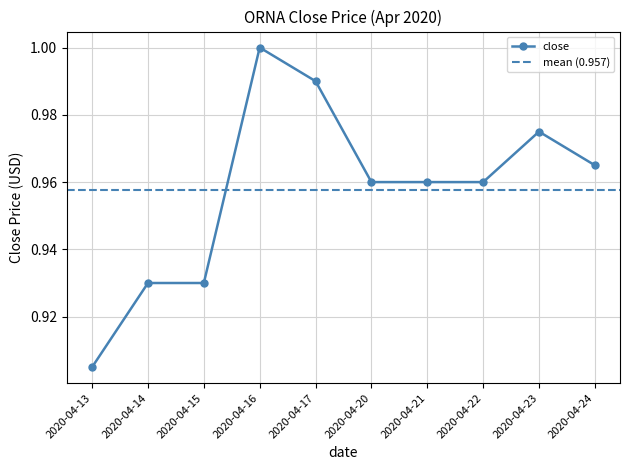

Read the value at 2020-04-24.

1.0